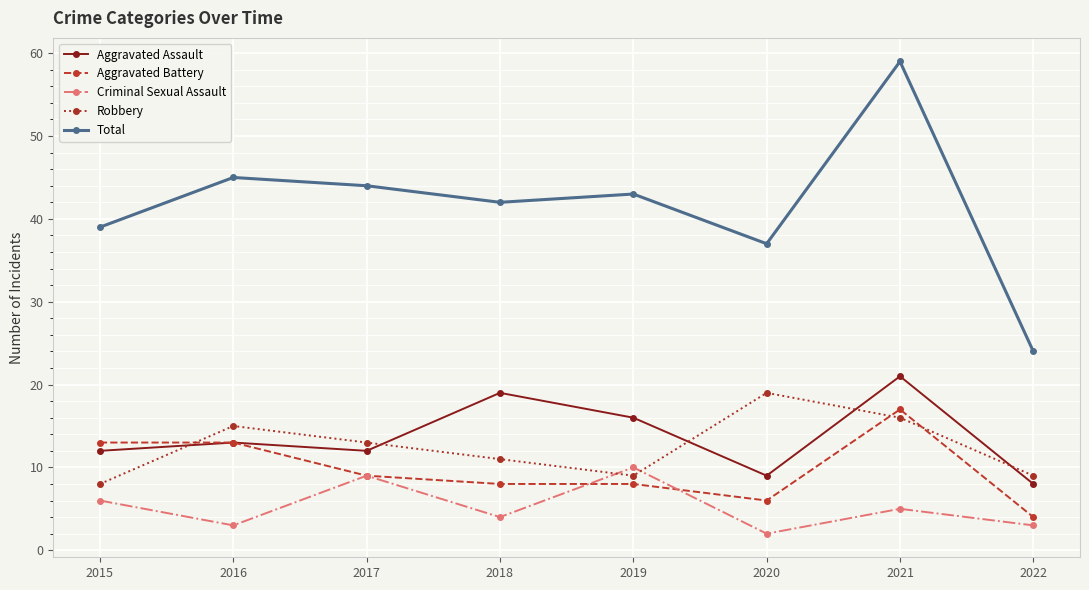

At which category does Aggravated Assault reach its first local valley?

2017